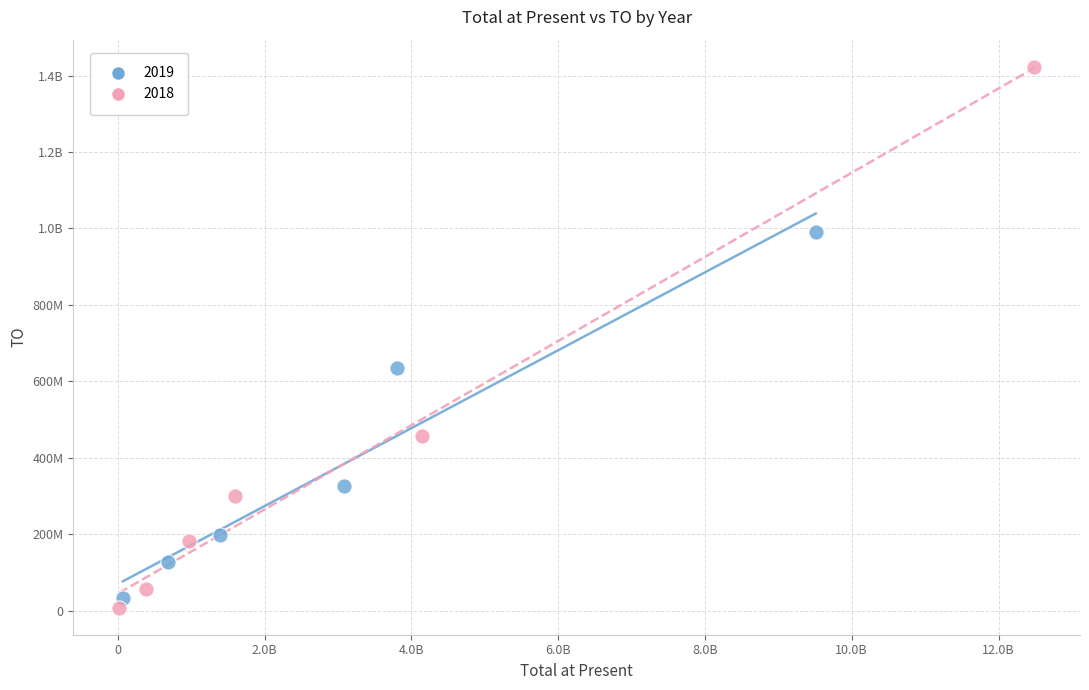

What are all the series names shown in the legend?

2019, 2018